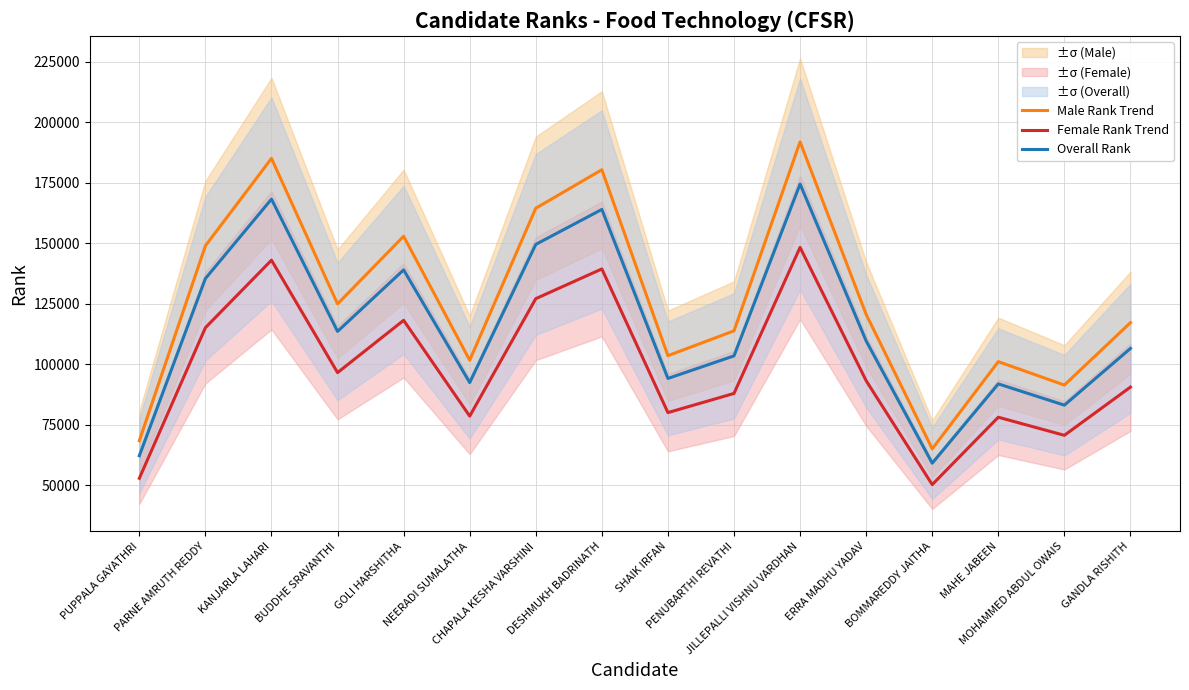

The value of Female Rank Trend at BUDDHE SRAVANTHI is 159096.1. True or false?

False